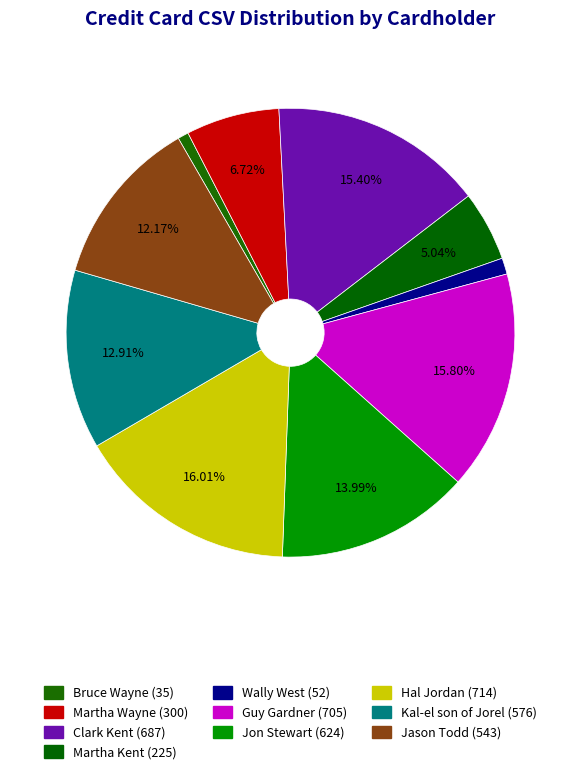

How many segments does this pie chart have?

10